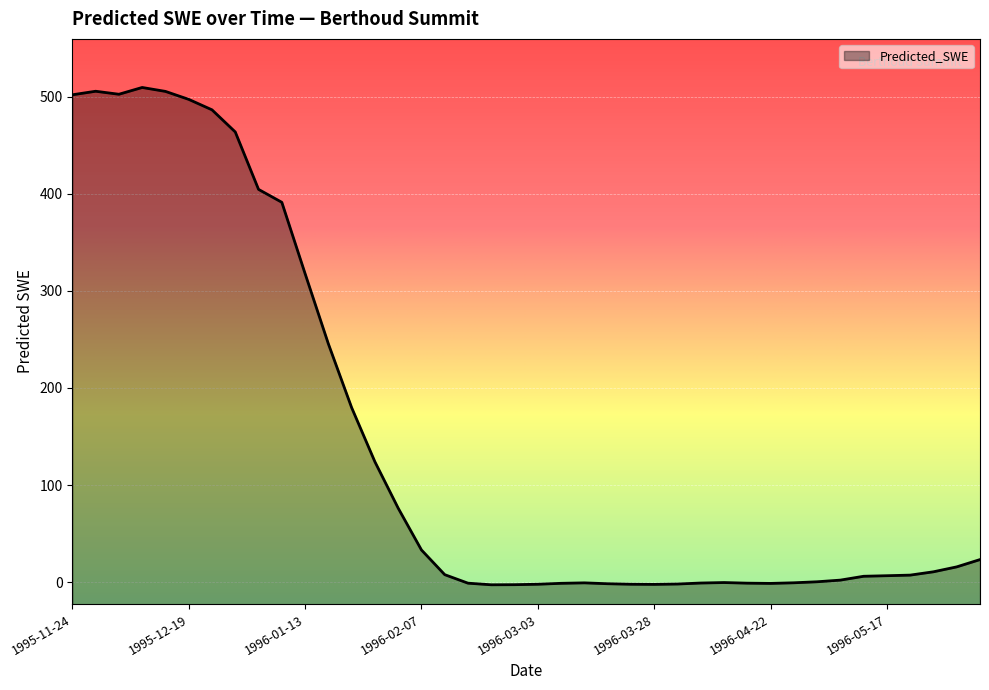

List the labels in order of value, largest first.

1995-12-09, 1995-11-29, 1995-12-14, 1995-12-04, 1995-11-24, 1995-12-19, 1995-12-24, 1995-12-29, 1996-01-03, 1996-01-08, 1996-01-13, 1996-01-18, 1996-01-23, 1996-01-28, 1996-02-02, 1996-02-07, 1996-06-06, 1996-06-01, 1996-05-27, 1996-02-12, 1996-05-22, 1996-05-17, 1996-05-12, 1996-05-07, 1996-05-02, 1996-04-12, 1996-04-27, 1996-03-13, 1996-04-07, 1996-04-17, 1996-02-17, 1996-03-08, 1996-04-22, 1996-03-18, 1996-04-02, 1996-03-03, 1996-03-23, 1996-03-28, 1996-02-27, 1996-02-22